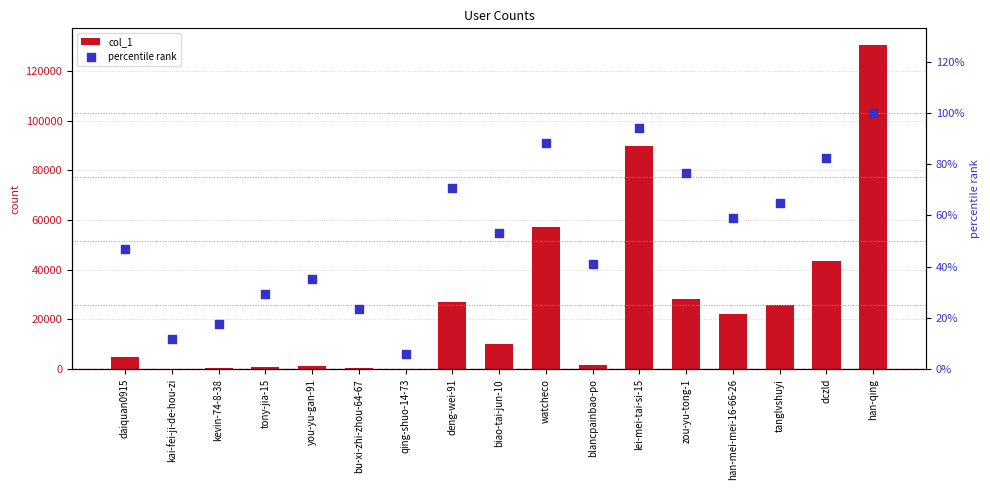

Which series has the largest total across all categories?

col_1